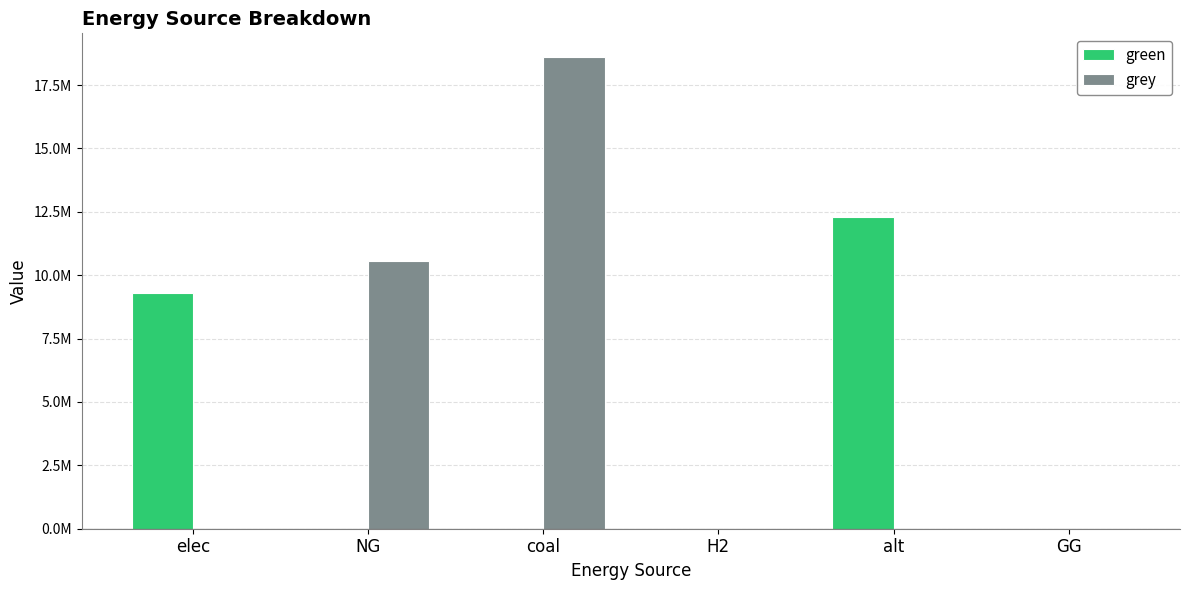

Are the bars horizontal?

No